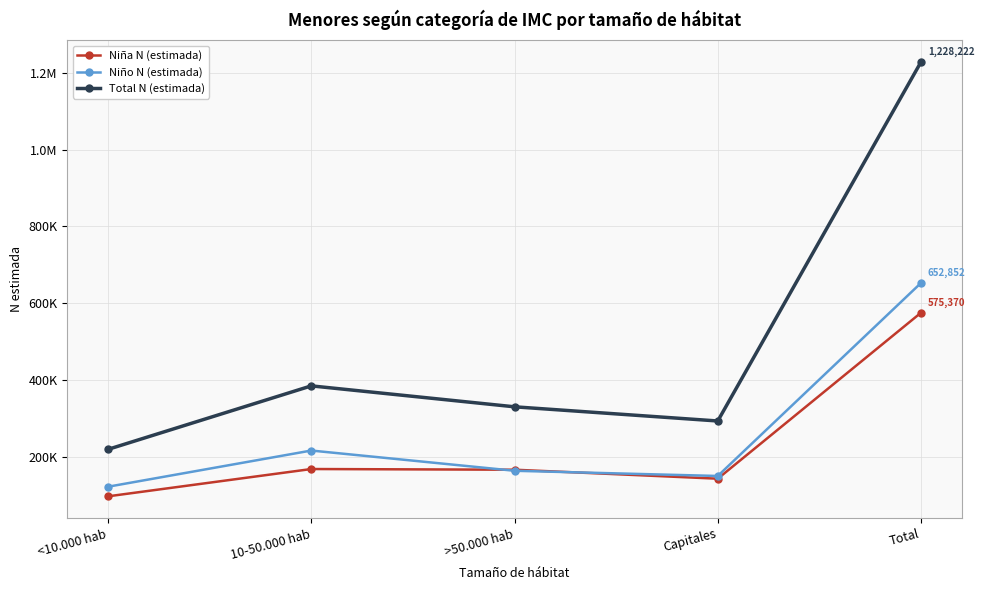

The Niña N (estimada) series shows 232384 at 10-50.000 hab. True or false?

False